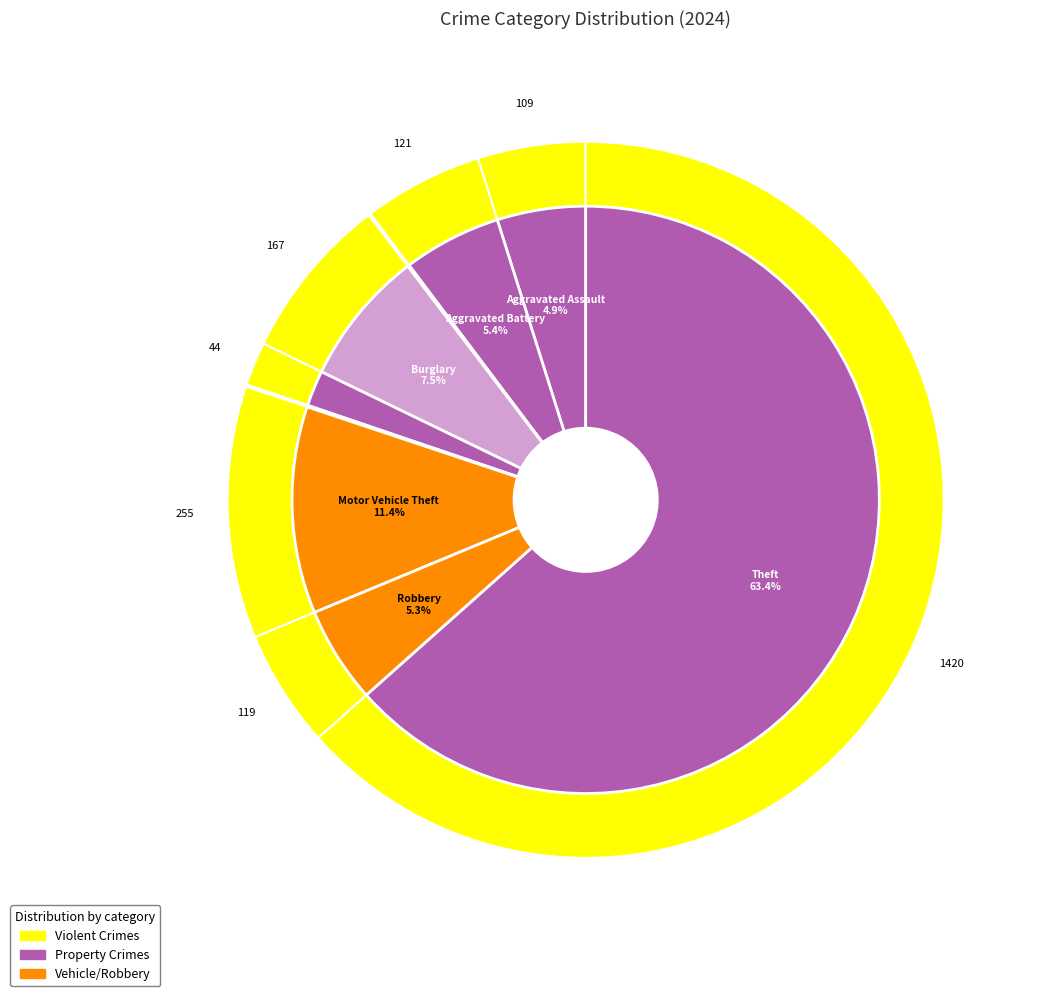

Does Theft account for over 50% of the chart?

Yes